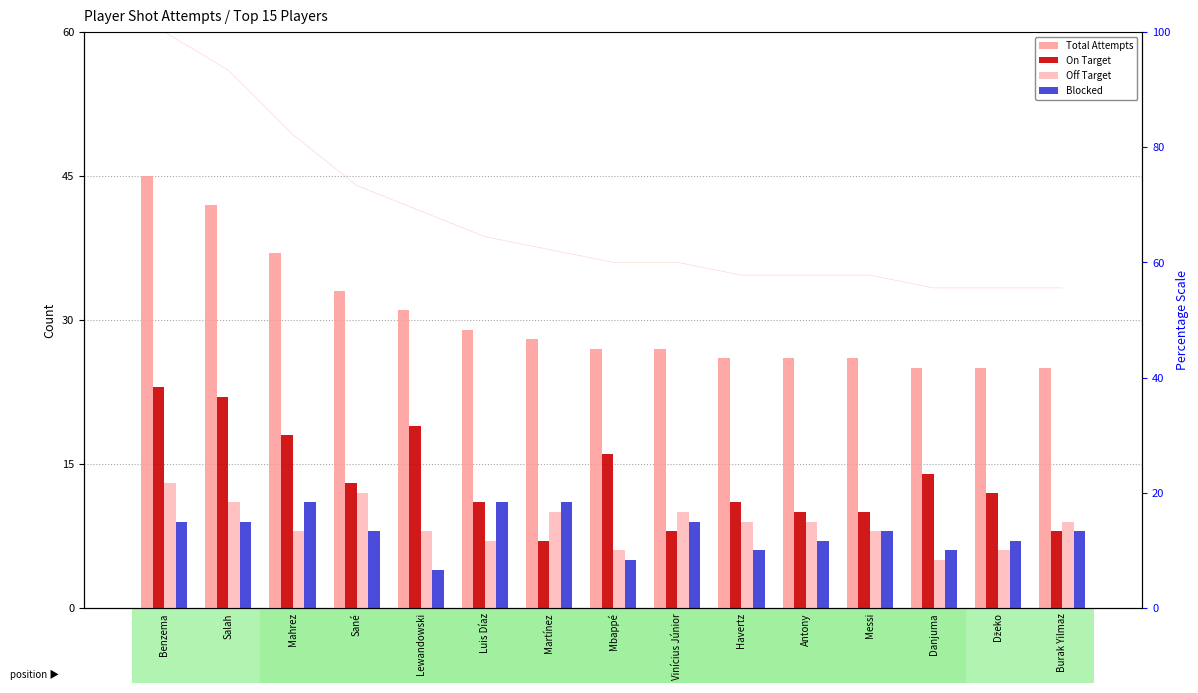

Rank the series at Mahrez from lowest to highest value.

Off Target, Blocked, On Target, Total Attempts